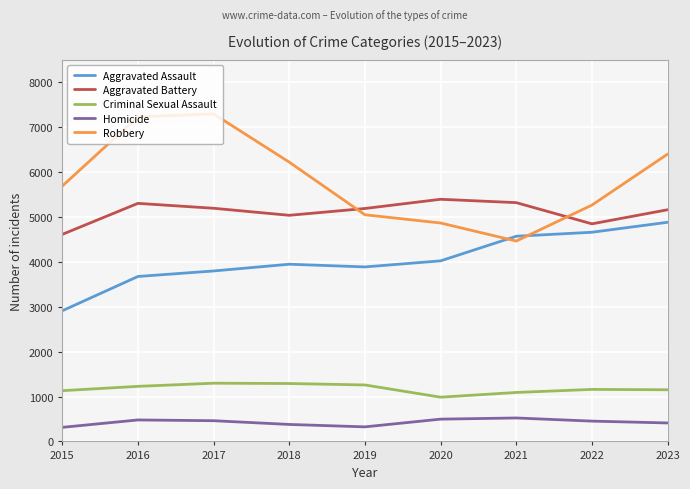

What is the maximum value shown in the chart?

7292